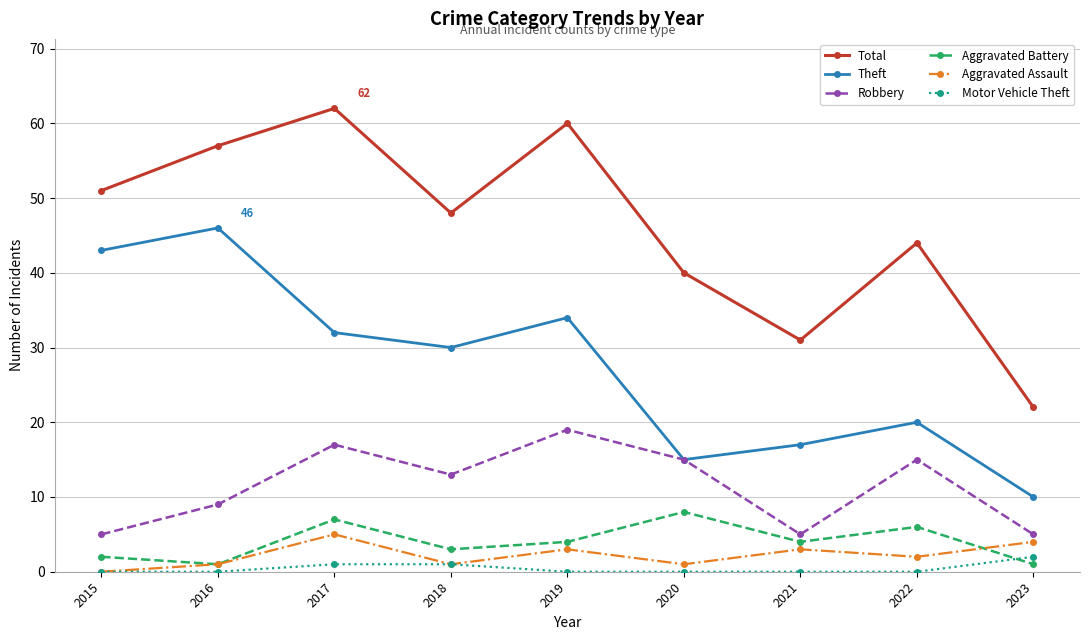

Reading left to right, extract all data points from this chart.

Total: 51	57	62	48	60	40	31	44	22
Theft: 43	46	32	30	34	15	17	20	10
Robbery: 5	9	17	13	19	15	5	15	5
Aggravated Battery: 2	1	7	3	4	8	4	6	1
Aggravated Assault: 0	1	5	1	3	1	3	2	4
Motor Vehicle Theft: 0	0	1	1	0	0	0	0	2